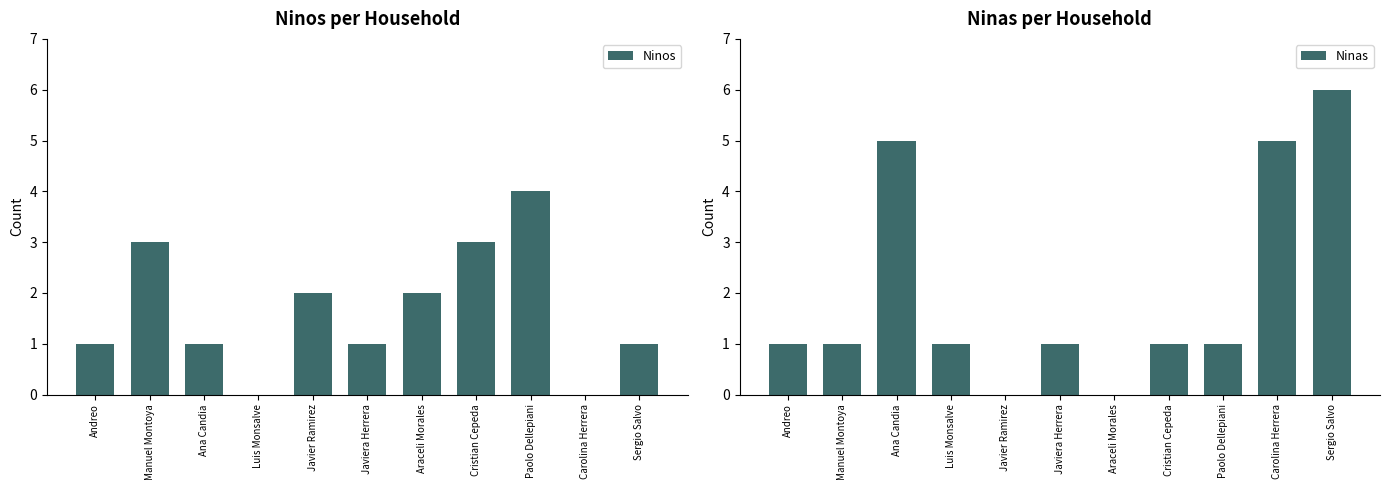

What is the total value across all series at Manuel Montoya?

4